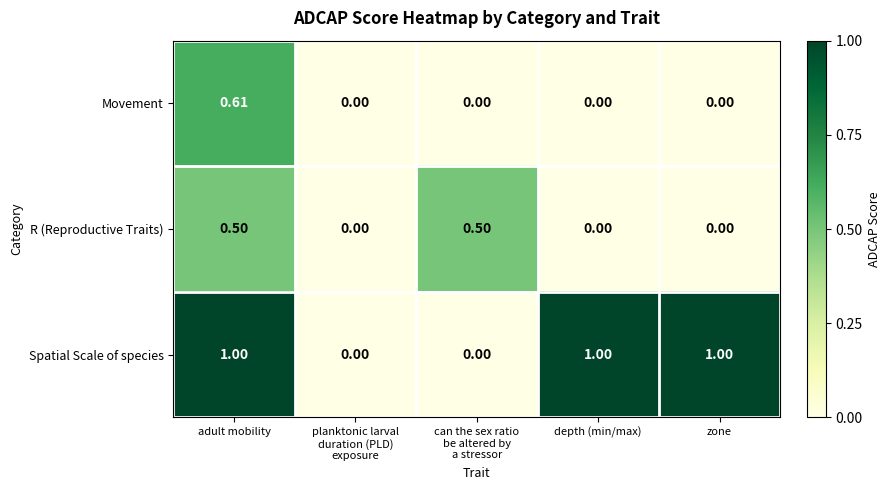

Rank the series by their maximum value, from lowest to highest.

R (Reproductive Traits), Movement, Spatial Scale of species